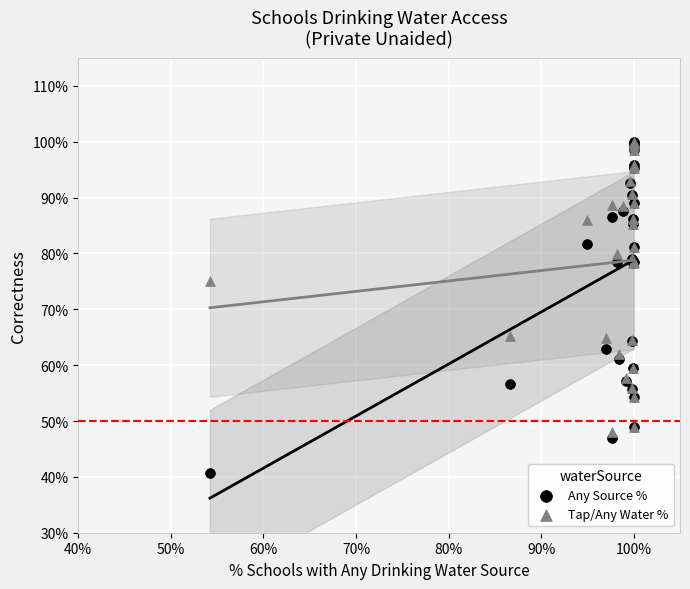

In the Tap/Any Water % series, what Y value is closest to 74?

75.1